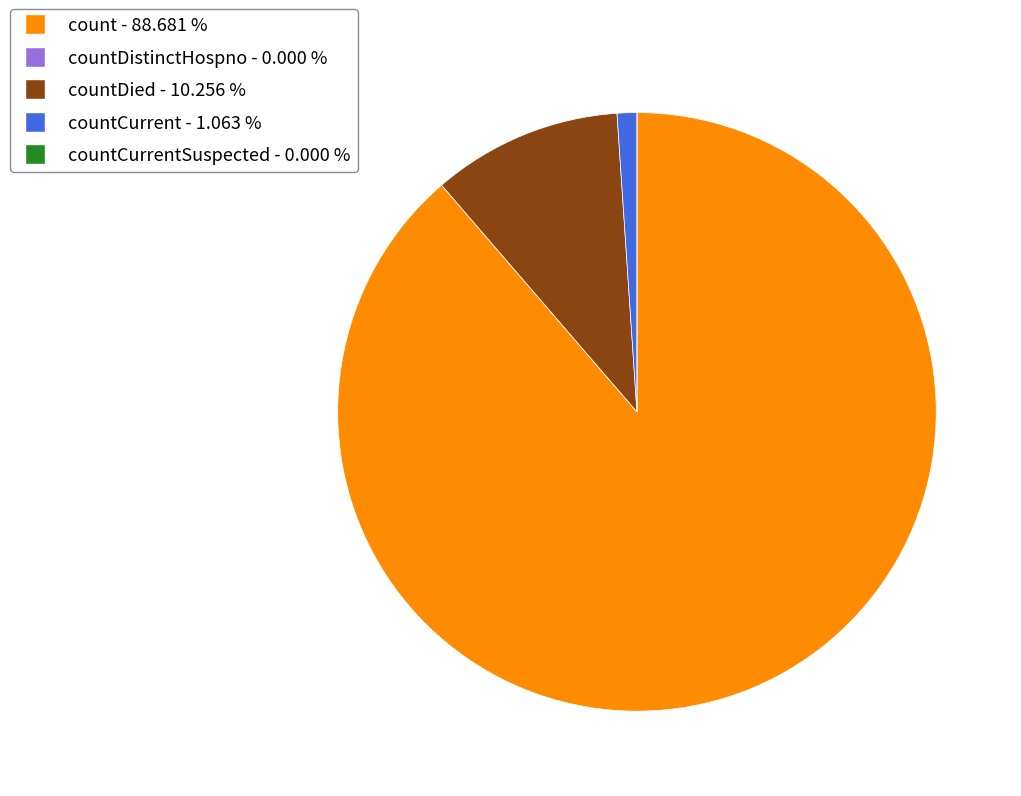

Is there a majority slice in this chart?

Yes